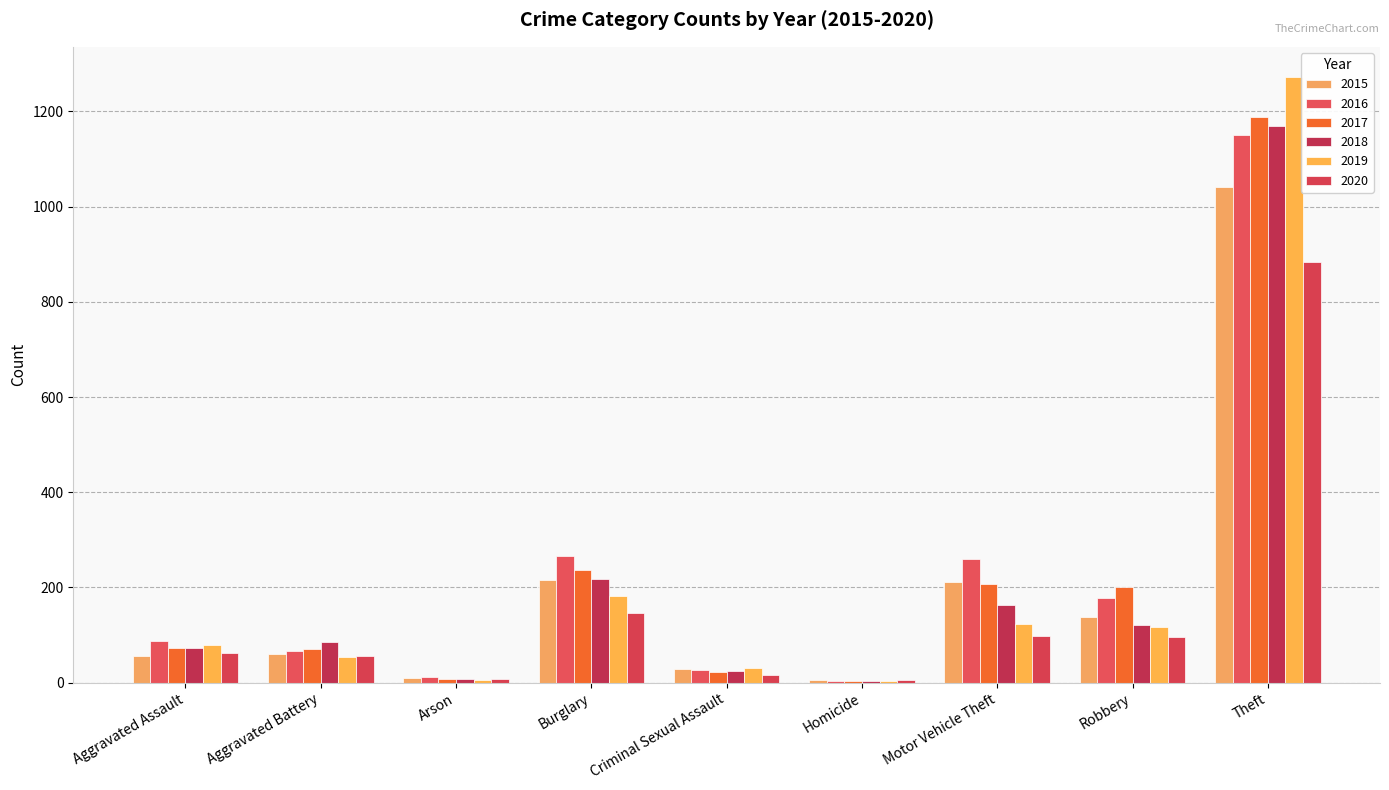

Count the number of categories in the chart.

9